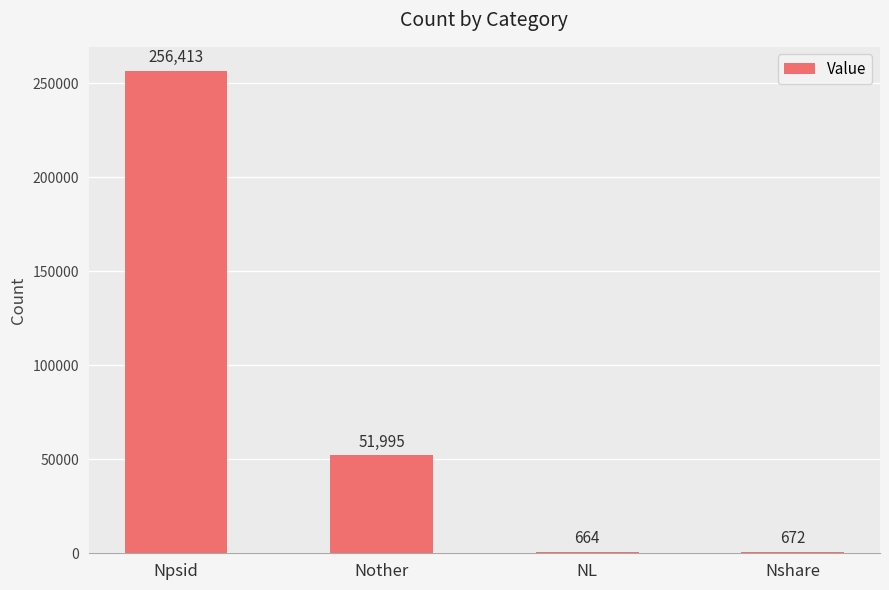

Are the bars horizontal?

No